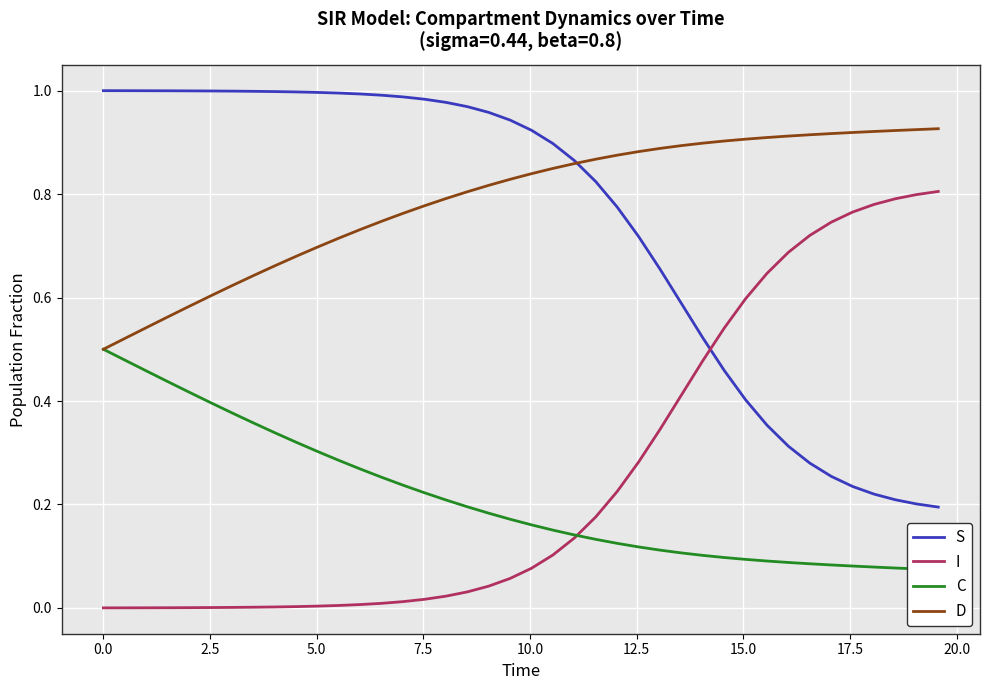

Reading left to right, what are all the values shown in this chart?

S: 1.0	1.0	1.0	1.0	1.0	1.0	1.0	1.0	1.0	1.0	1.0	1.0	1.0	1.0	1.0	1.0	1.0	1.0	1.0	0.9	0.9	0.9	0.9	0.8	0.8	0.7	0.7	0.6	0.5	0.5	0.4	0.4	0.3	0.3	0.3	0.2	0.2	0.2	0.2	0.2
I: 0.0	0.0	0.0	0.0	0.0	0.0	0.0	0.0	0.0	0.0	0.0	0.0	0.0	0.0	0.0	0.0	0.0	0.0	0.0	0.1	0.1	0.1	0.1	0.2	0.2	0.3	0.3	0.4	0.5	0.5	0.6	0.6	0.7	0.7	0.7	0.8	0.8	0.8	0.8	0.8
C: 0.5	0.5	0.5	0.4	0.4	0.4	0.4	0.4	0.3	0.3	0.3	0.3	0.3	0.3	0.2	0.2	0.2	0.2	0.2	0.2	0.2	0.2	0.1	0.1	0.1	0.1	0.1	0.1	0.1	0.1	0.1	0.1	0.1	0.1	0.1	0.1	0.1	0.1	0.1	0.1
D: 0.5	0.5	0.5	0.6	0.6	0.6	0.6	0.6	0.7	0.7	0.7	0.7	0.7	0.7	0.8	0.8	0.8	0.8	0.8	0.8	0.8	0.8	0.9	0.9	0.9	0.9	0.9	0.9	0.9	0.9	0.9	0.9	0.9	0.9	0.9	0.9	0.9	0.9	0.9	0.9